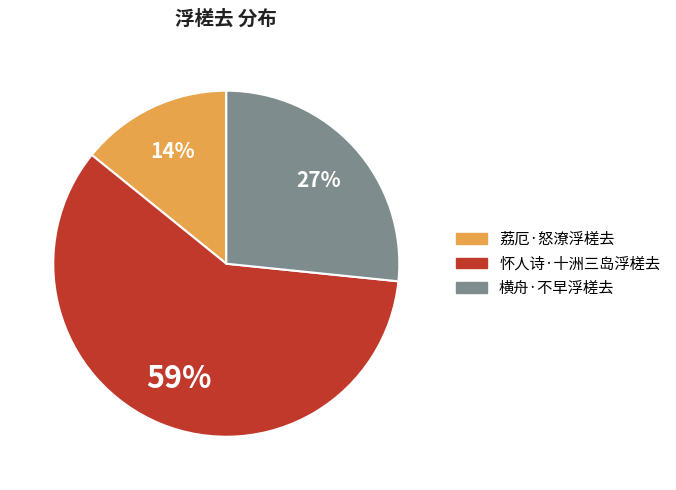

Approximately how many times larger is the value at 荔厄·怒潦浮槎去 compared to 横舟·不早浮槎去?

0.5